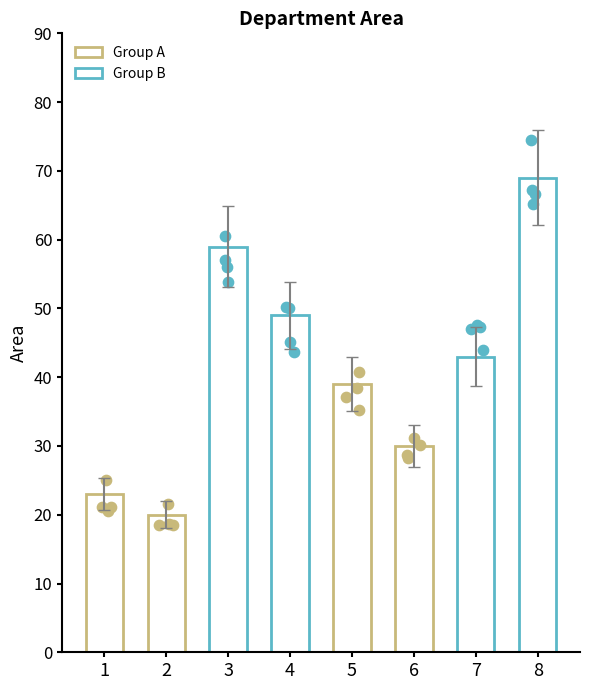

Between 7 and 3, which is larger?

3